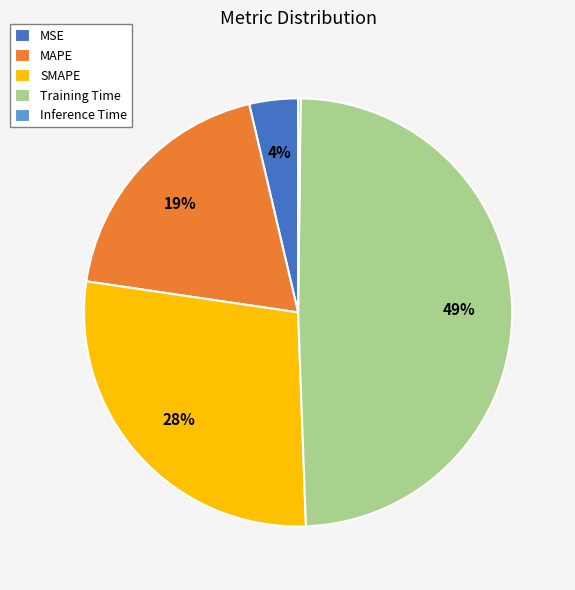

Is MAPE the majority of the pie?

No